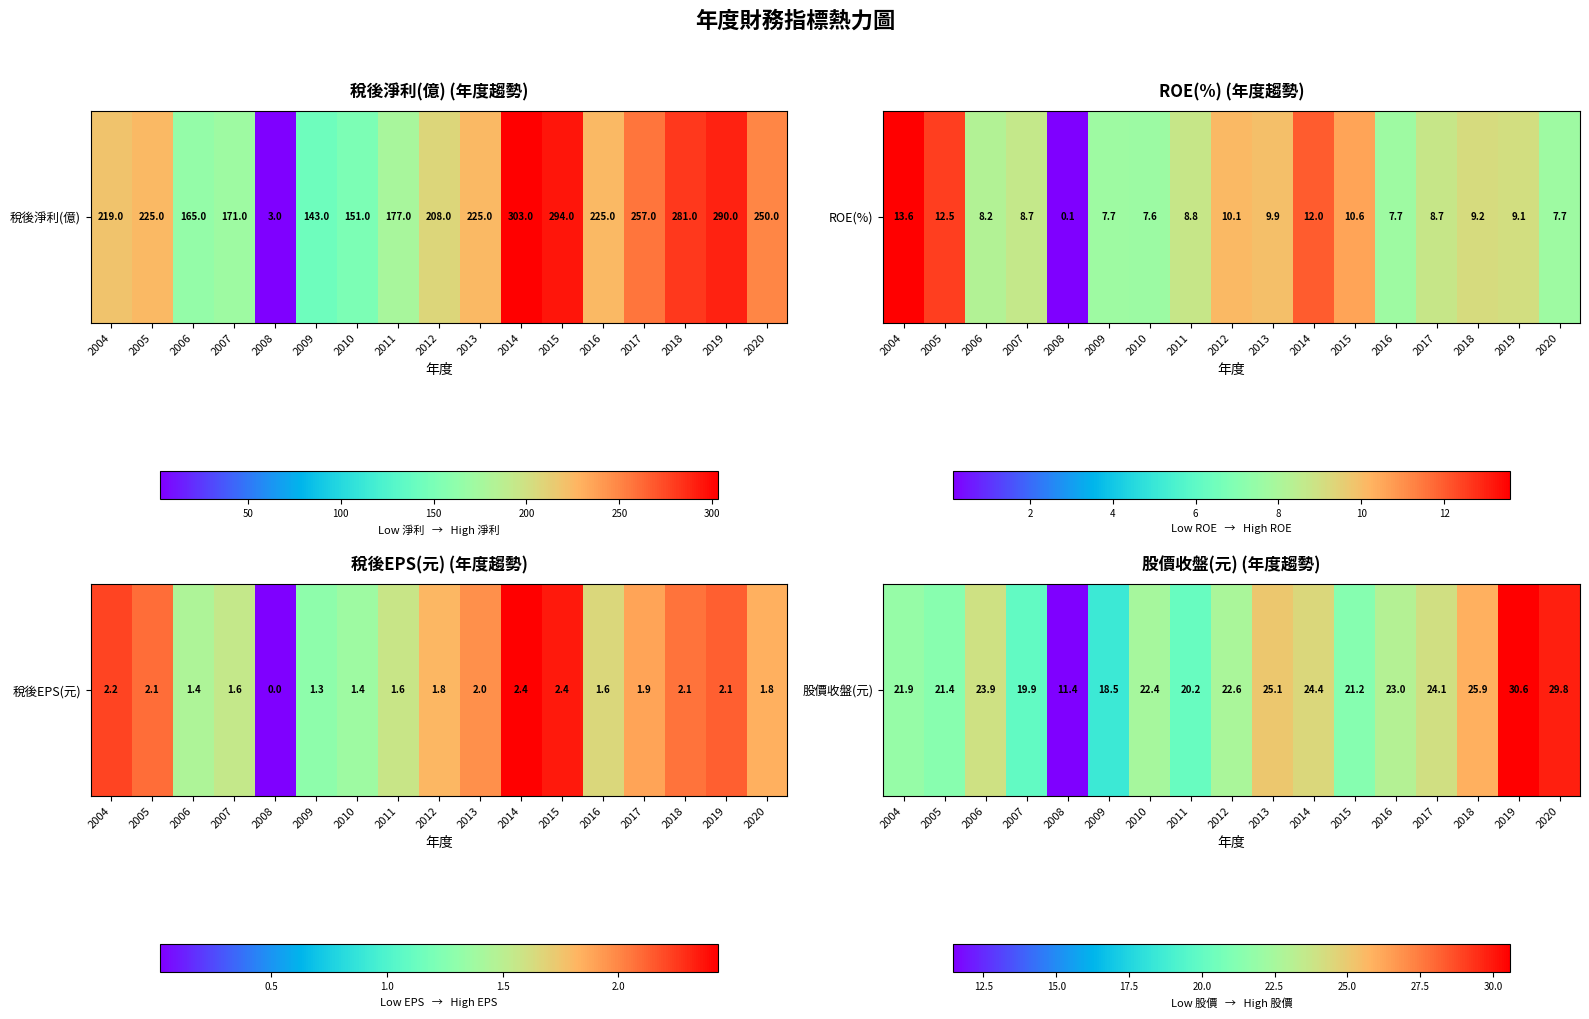

What value does the data have at 2015?

21.2